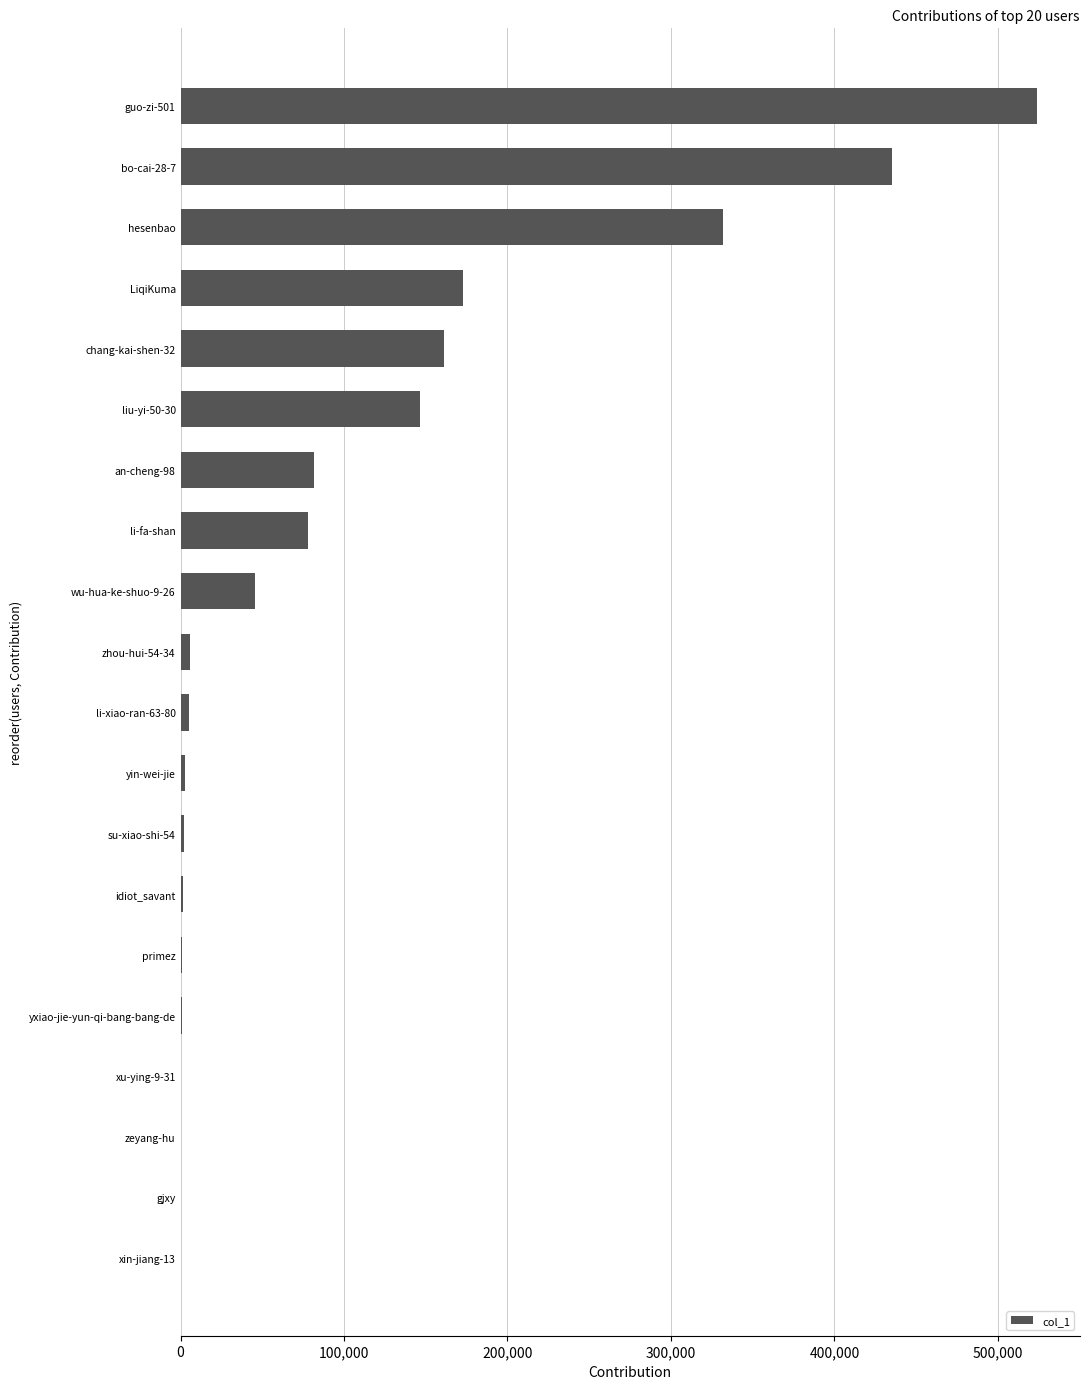

The chart shows a value of 136570 at hesenbao. True or false?

False